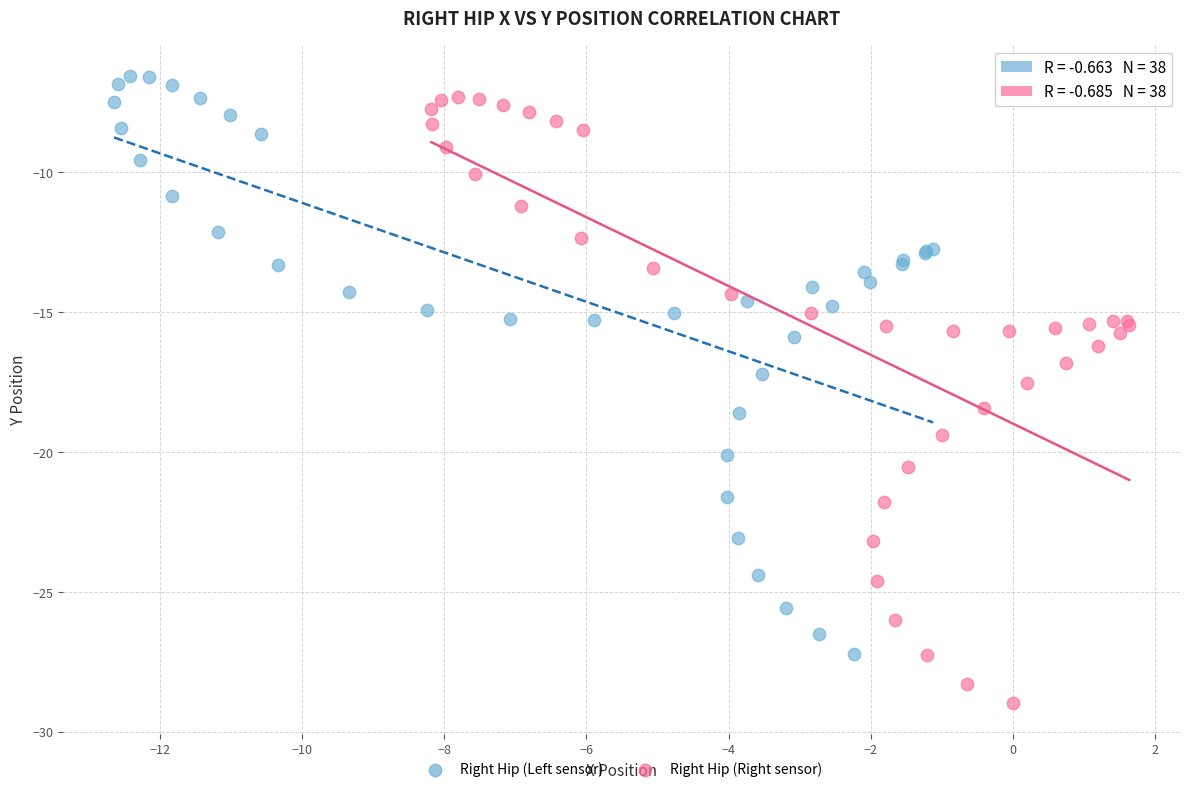

What are all the series names shown in the legend?

Right Hip (Left sensor), Right Hip (Right sensor)